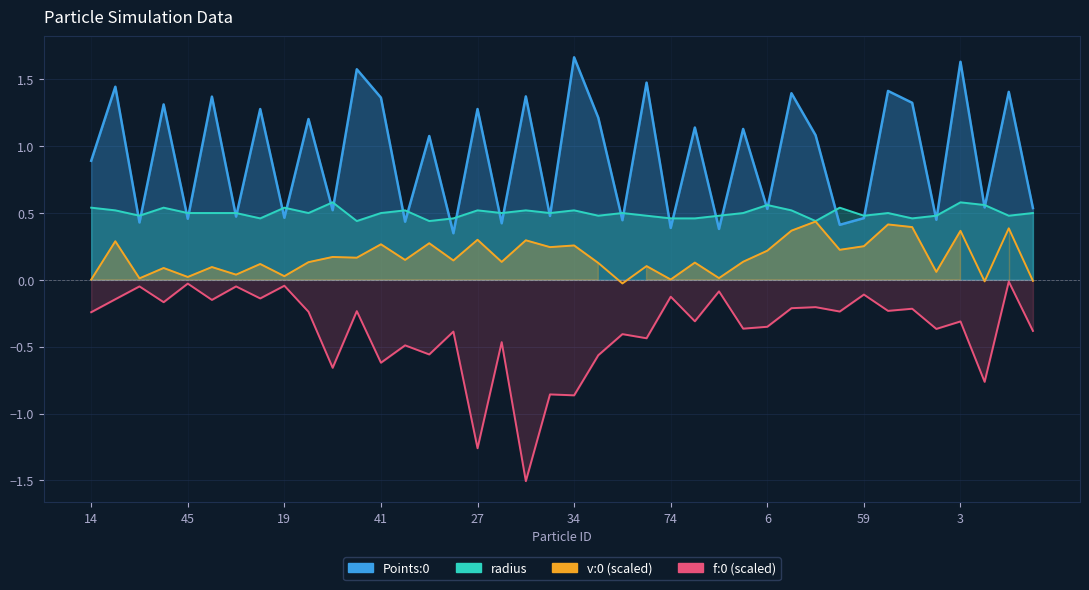

Rank the categories by v:0_scaled value from lowest to highest.

42, 10, 53, 14, 74, 72, 60, 45, 19, 48, 67, 15, 57, 66, 83, 68, 80, 39, 54, 52, 75, 29, 90, 4, 6, 16, 46, 59, 34, 41, 89, 33, 28, 27, 3, 32, 71, 78, 38, 91